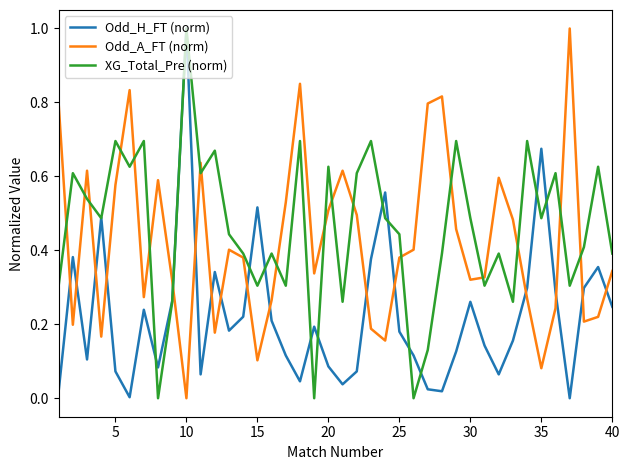

True or false: Odd_A_FT (norm) and Odd_H_FT (norm) cross at least once.

True